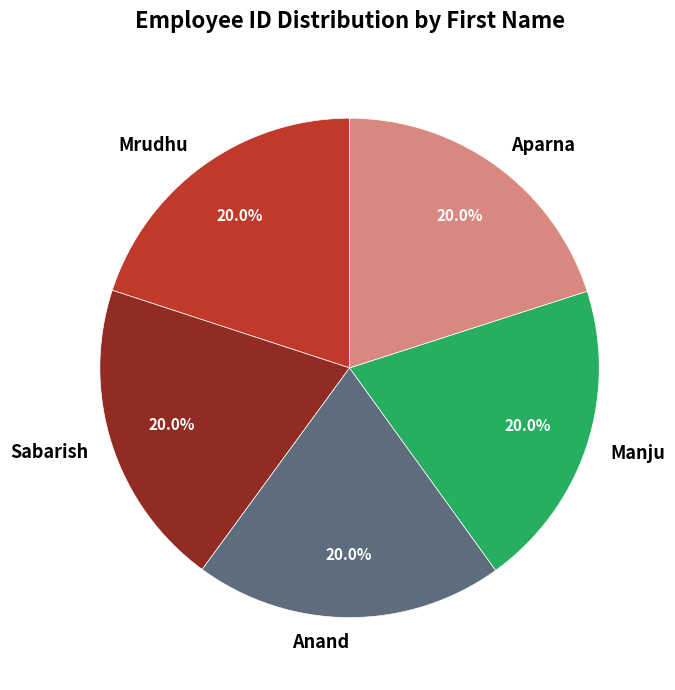

Does Sabarish represent more than half of the total?

No